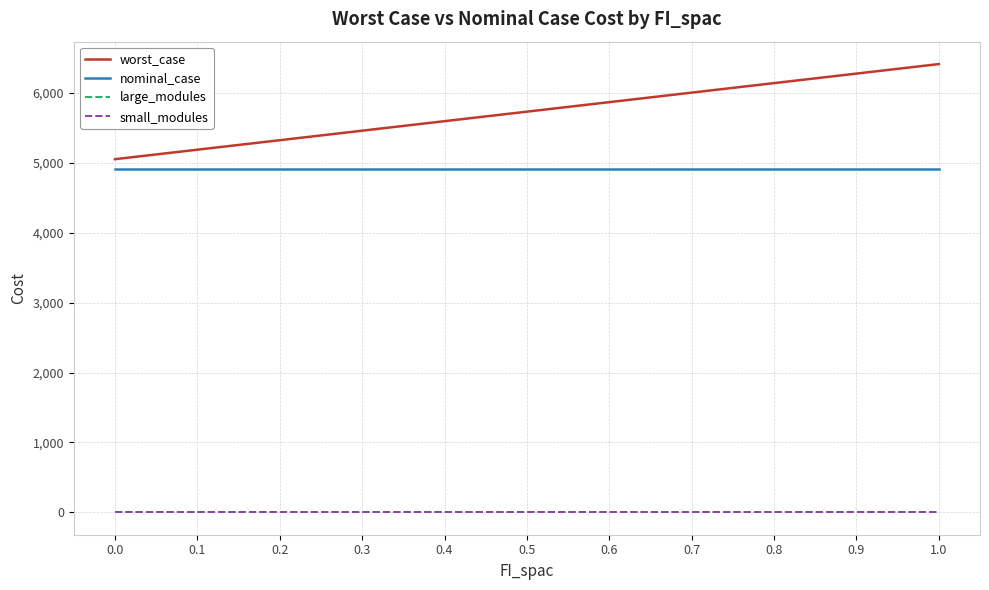

Reading left to right, extract all data points from this chart.

worst_case: 5051.6	5187.3	5323.0	5459.1	5595.3	5731.4	5867.5	6003.6	6139.8	6275.9	6412.0
nominal_case: 4916.3	4916.3	4916.3	4916.3	4916.3	4916.3	4916.3	4916.3	4916.3	4916.3	4916.3
large_modules: 0.0	0.0	0.0	0.0	0.0	0.0	0.0	0.0	0.0	0.0	0.0
small_modules: 3.0	3.0	3.0	3.0	3.0	3.0	3.0	3.0	3.0	3.0	3.0